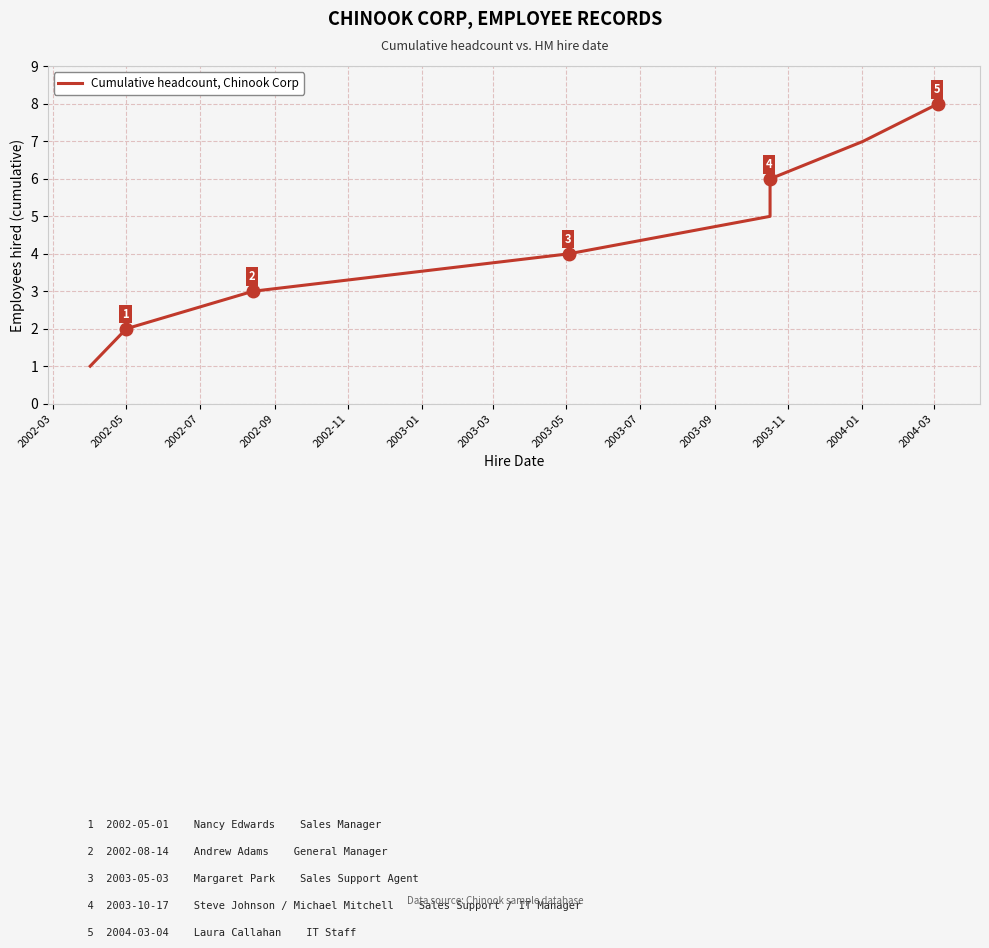

What is the sum of all values?

36